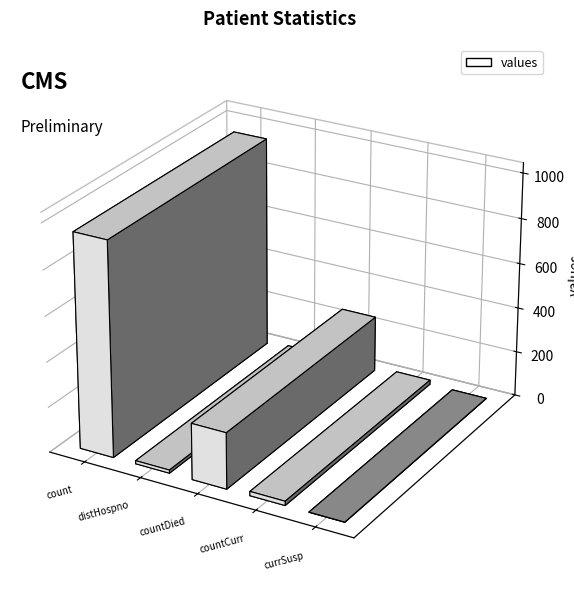

What is the value of the 2nd bar from the left?

14